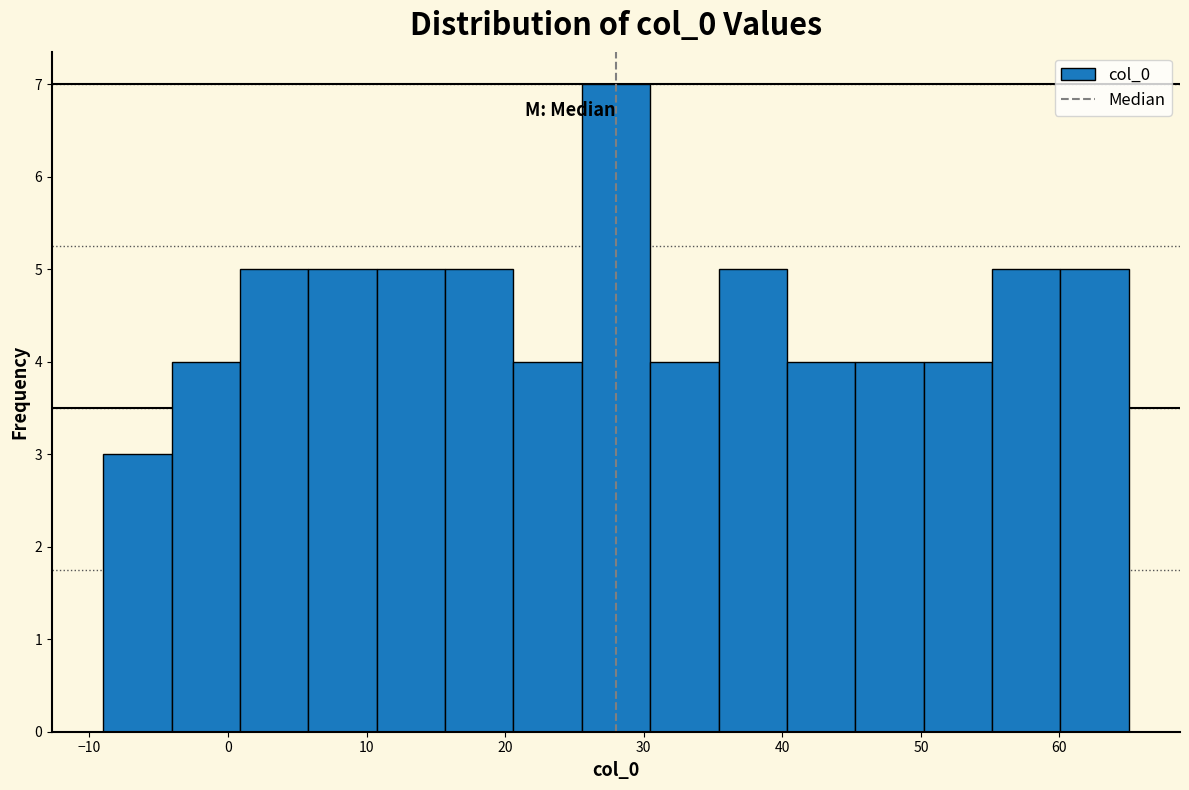

Reading left to right, transcribe this chart: for each bar, give the range it covers on the x-axis and its height. Neither the bar edges nor the heights are printed on the chart, so give them approximately, as read against the axes.

-9 to -4: 3
-4 to 1: 4
1 to 6: 5
6 to 11: 5
11 to 16: 5
16 to 21: 5
21 to 26: 4
26 to 30: 7
30 to 35: 4
35 to 40: 5
40 to 45: 4
45 to 50: 4
50 to 55: 4
55 to 60: 5
60 to 65: 5